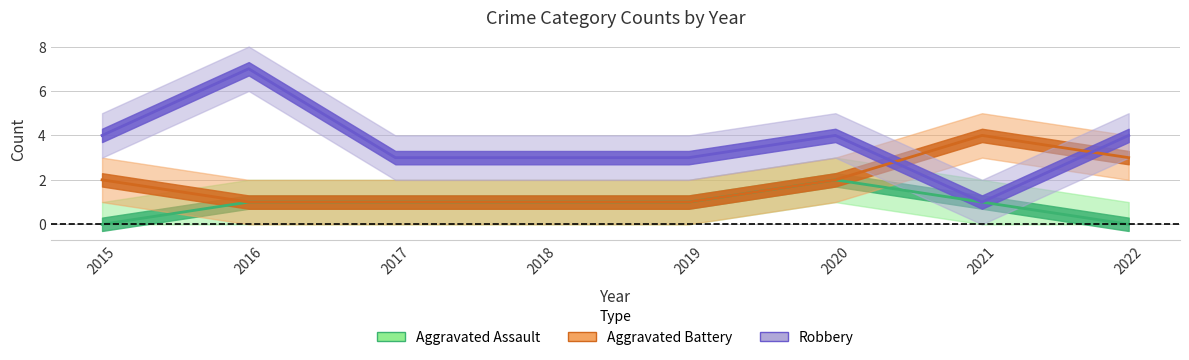

True or false: Robbery and Aggravated Assault intersect in this chart.

False